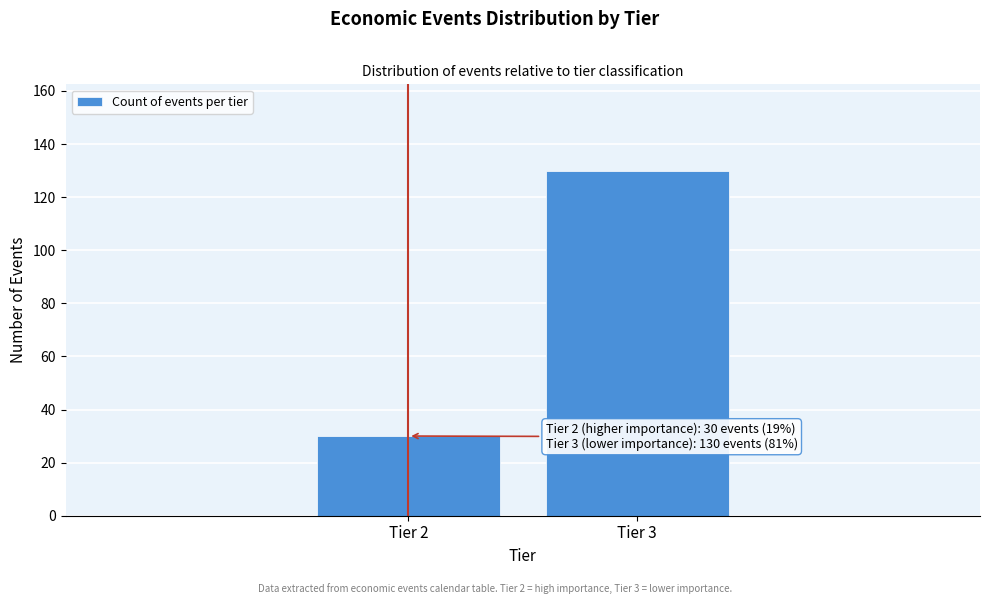

Reading right to left, what are all the values shown in this chart?

Tier 3=130	Tier 2=30